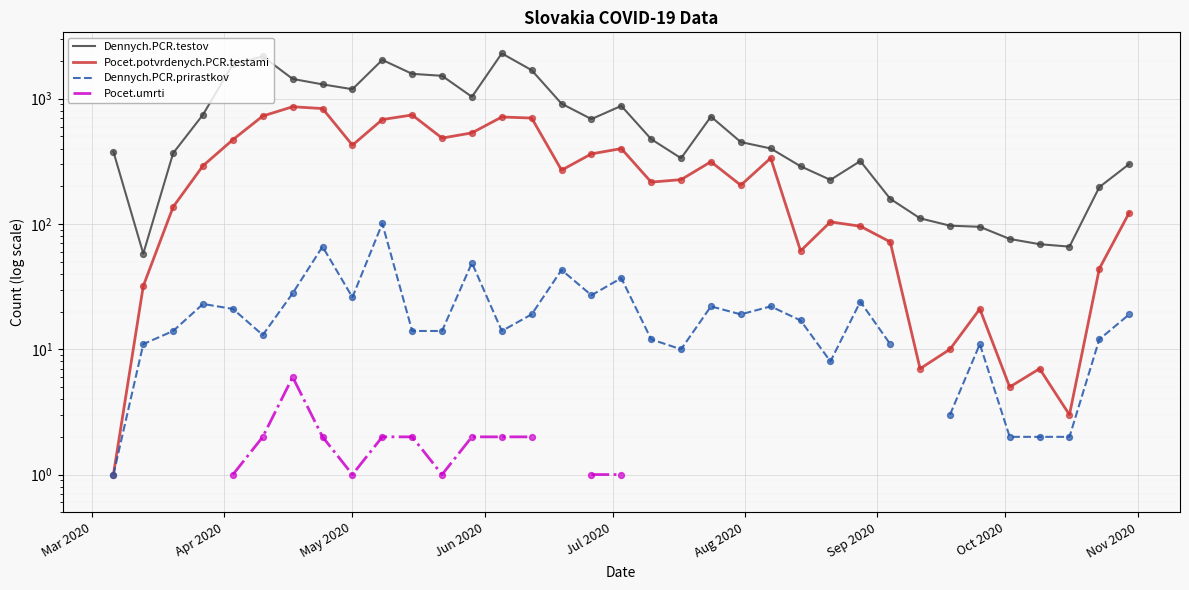

At how many categories does at least one series exceed 2298?

1